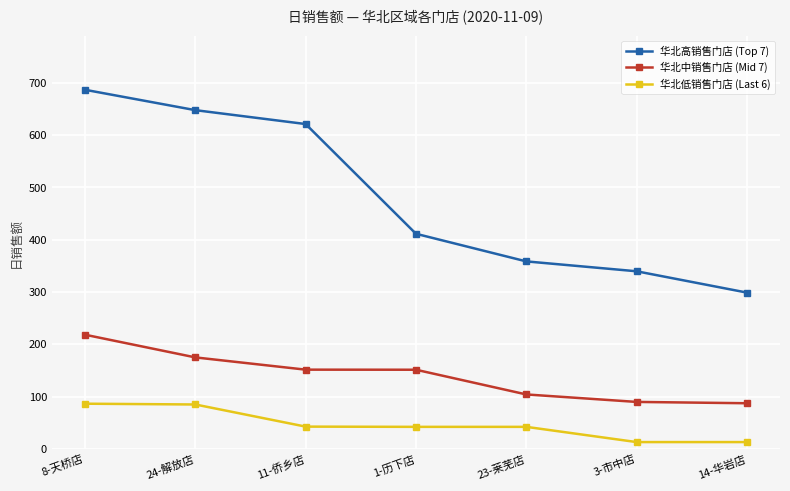

Rank the categories by 华北高销售门店 (Top 7) value from lowest to highest.

14-华岩店, 3-市中店, 23-莱芜店, 1-历下店, 11-侨乡店, 24-解放店, 8-天桥店